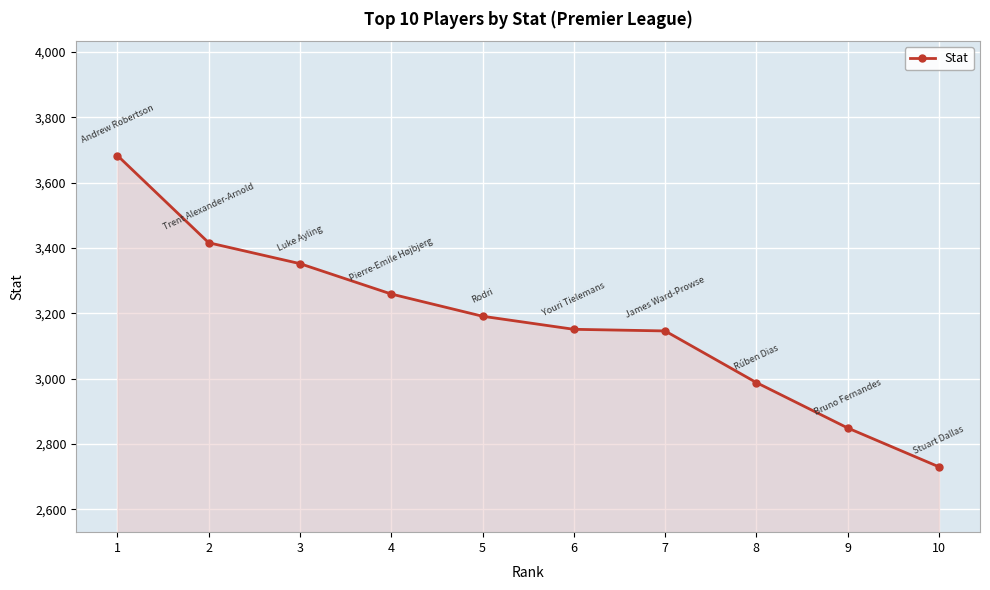

Count the number of categories in the chart.

10